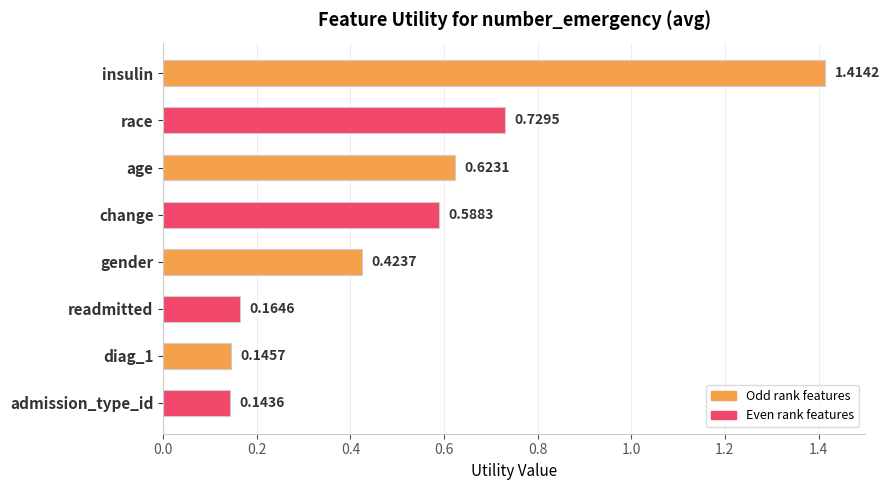

Which label corresponds to the largest value in the chart?

insulin